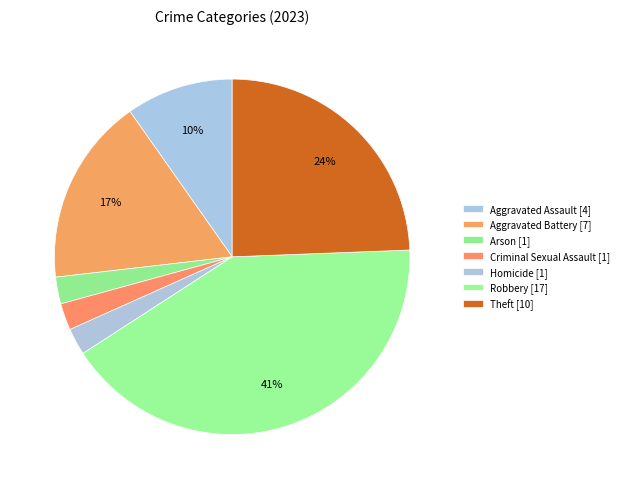

Rank the categories by value from lowest to highest.

Arson, Criminal Sexual Assault, Homicide, Aggravated Assault, Aggravated Battery, Theft, Robbery